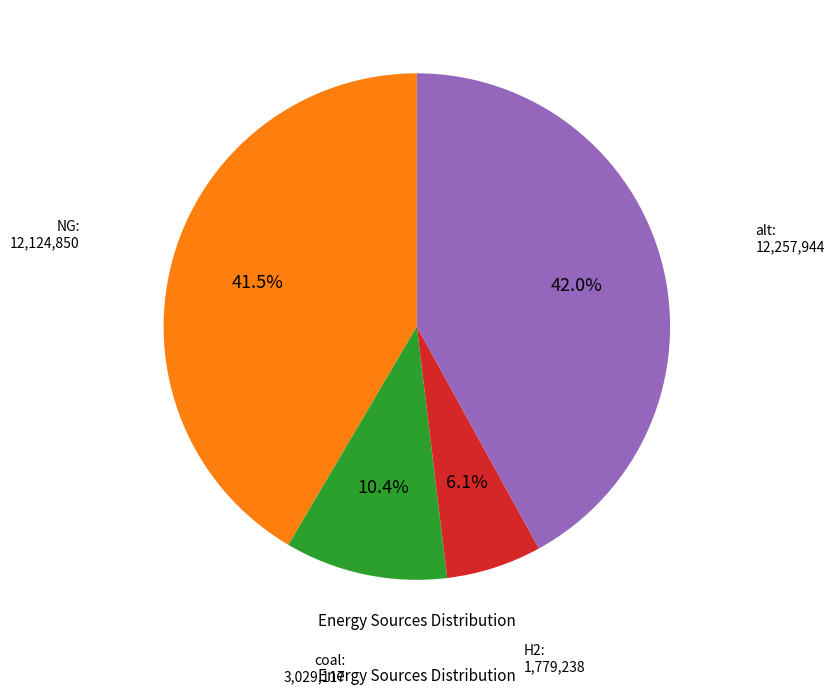

Which has a higher value, coal or H2?

coal